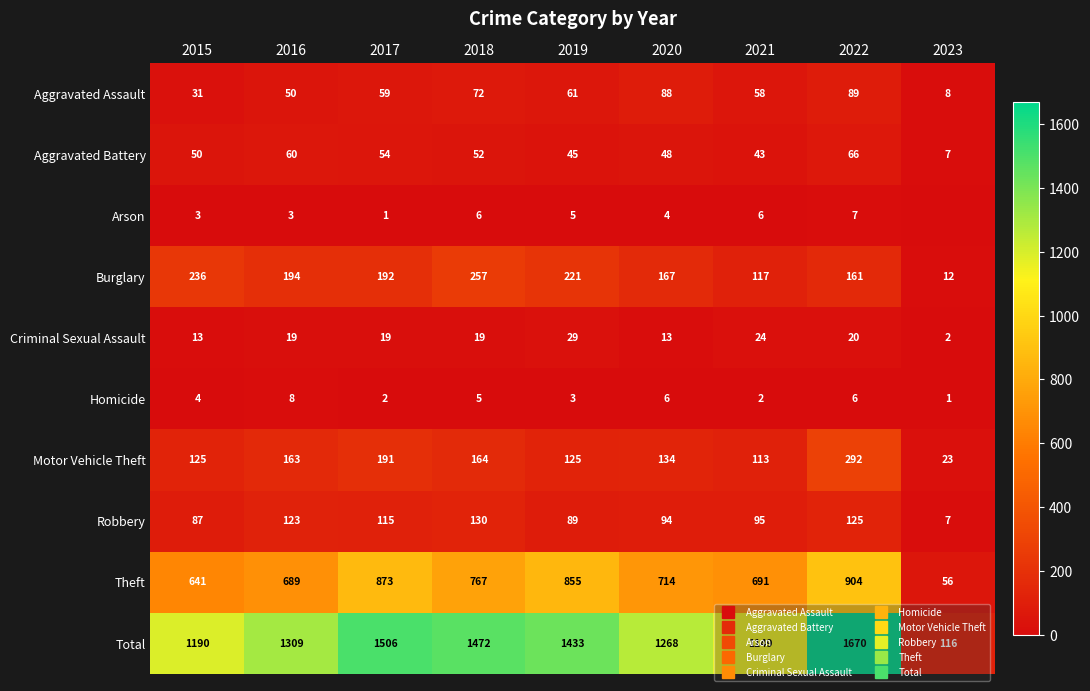

Between 2017 and 2020, which series saw the biggest shift?

Total